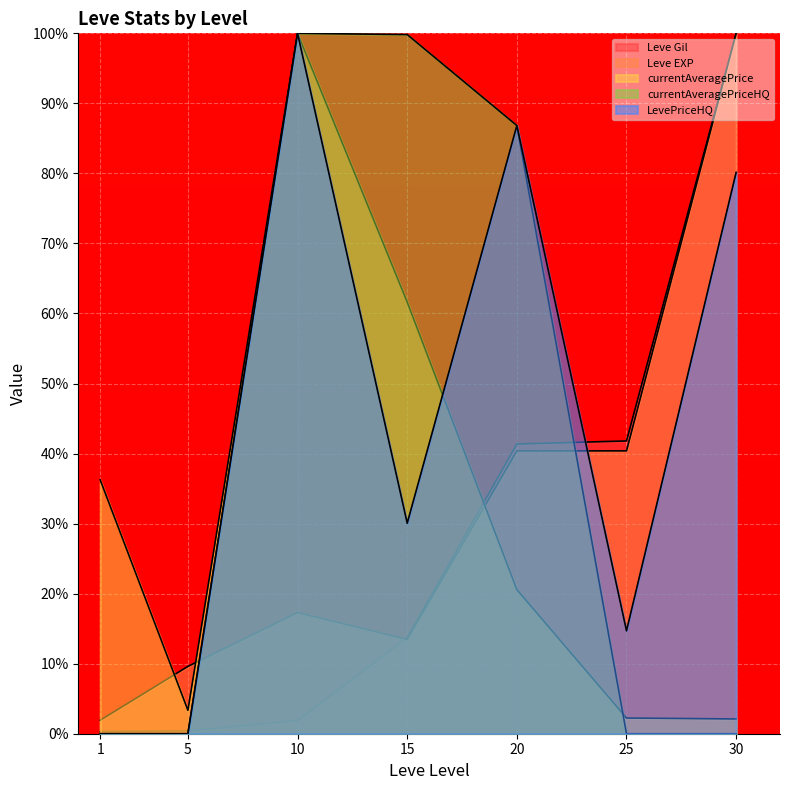

Which series ends up on top after the final intersection of Leve Gil and currentAveragePrice?

Leve Gil